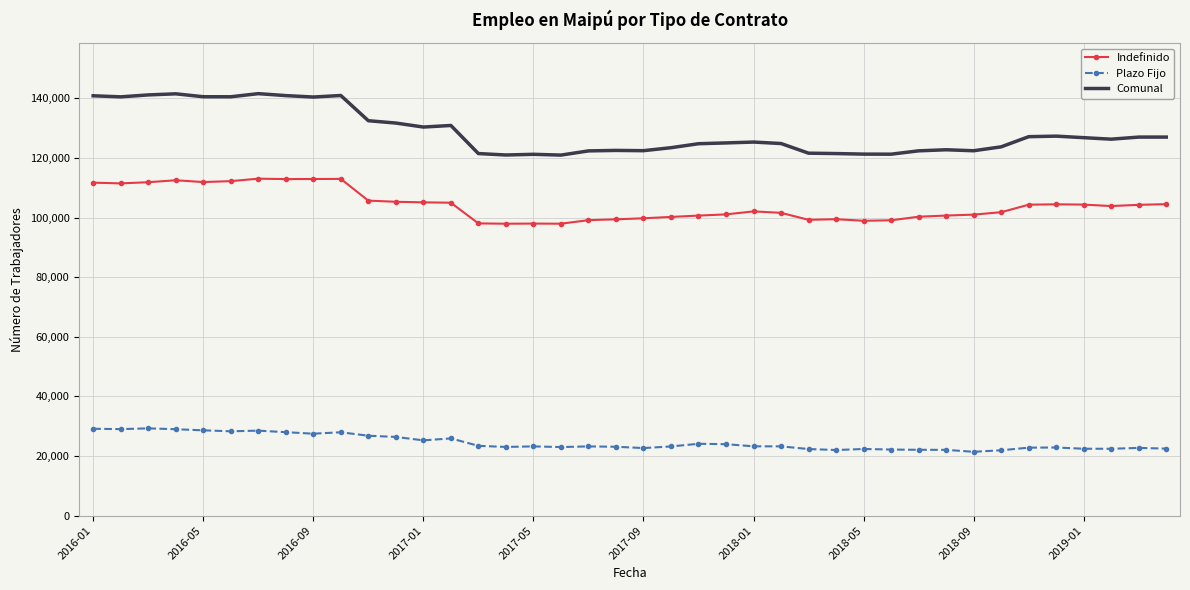

What is the smallest value displayed?

21421